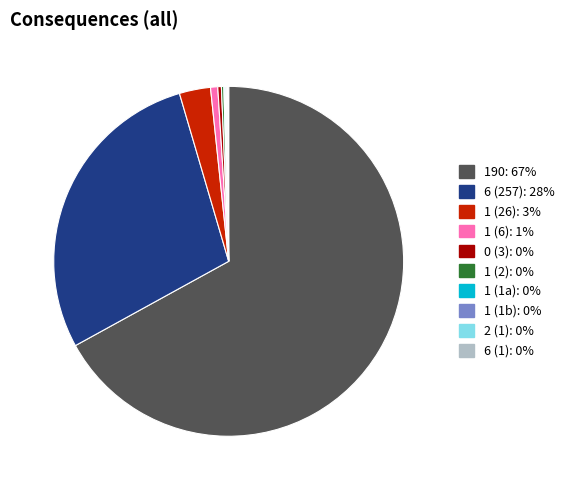

What is the largest slice in the pie chart?

190: 67%